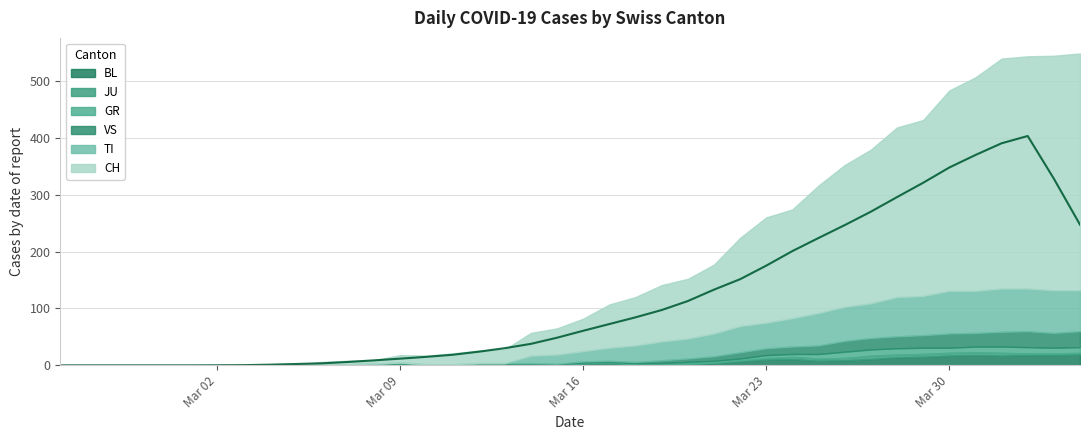

What is the sum of the TI values at 38 and 22?

104